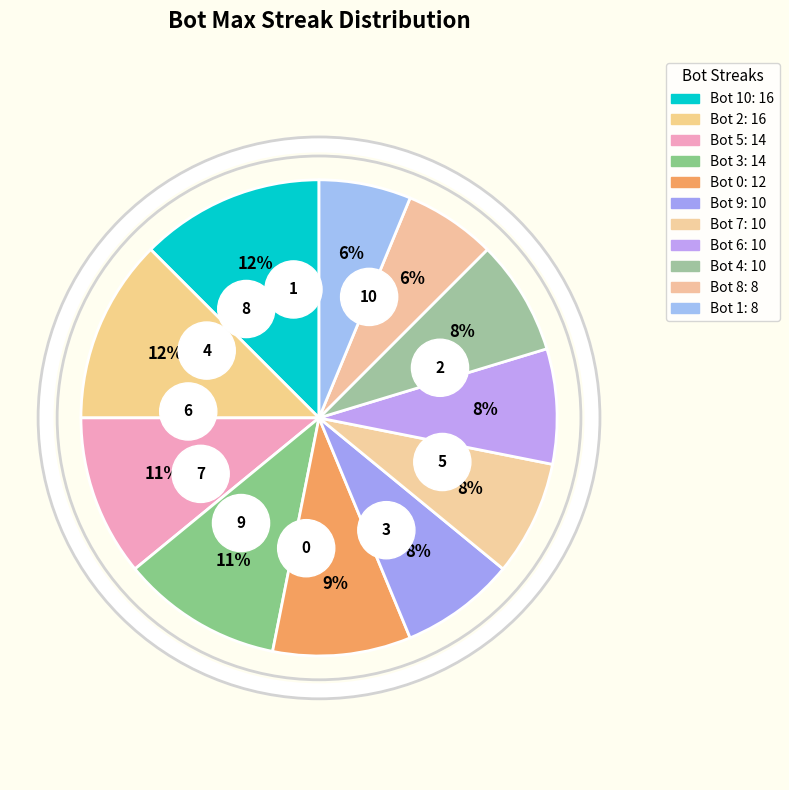

True or false: Bot 10 accounts for 21% of the total.

False